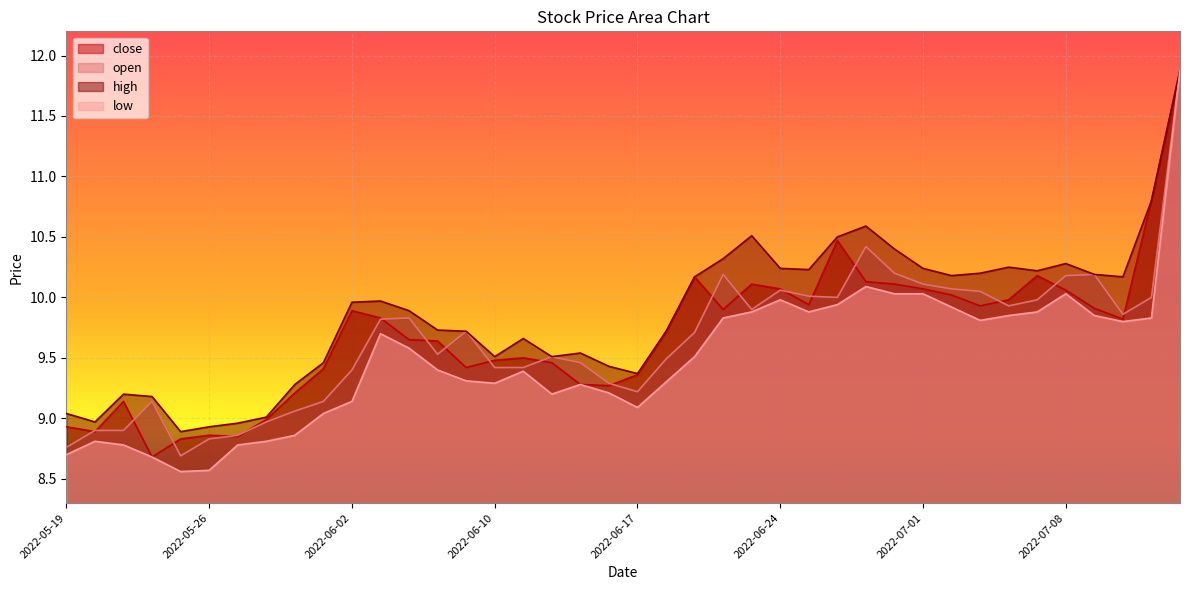

True or false: high and open intersect in this chart.

False